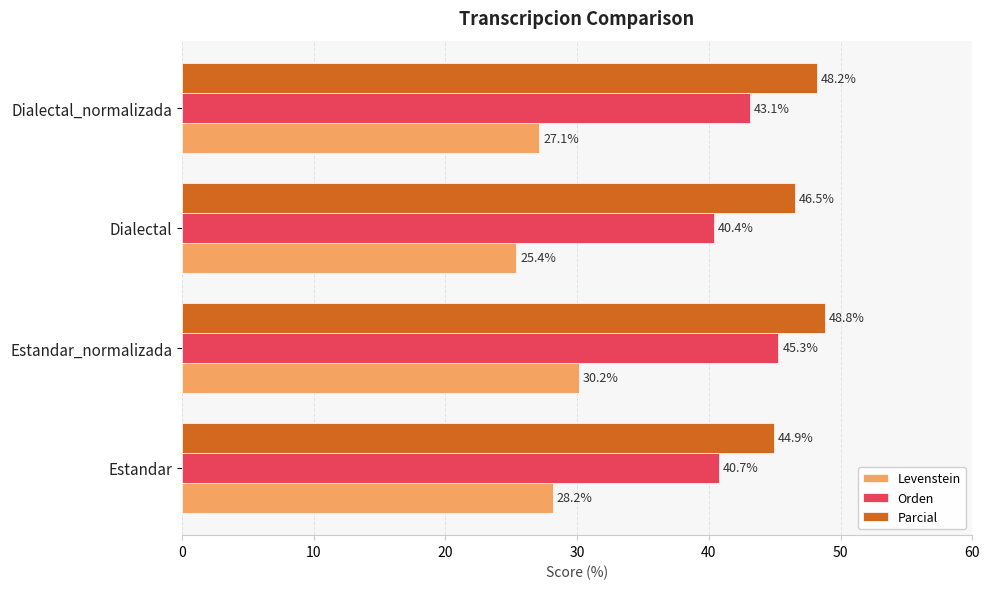

At which category does the chart reach its peak across all series?

Estandar_normalizada